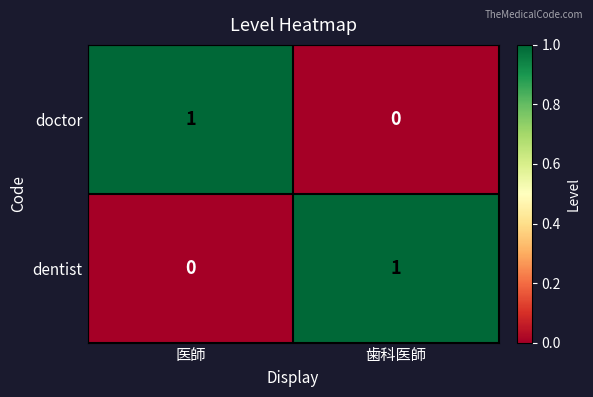

At how many categories does at least one series exceed 0?

2